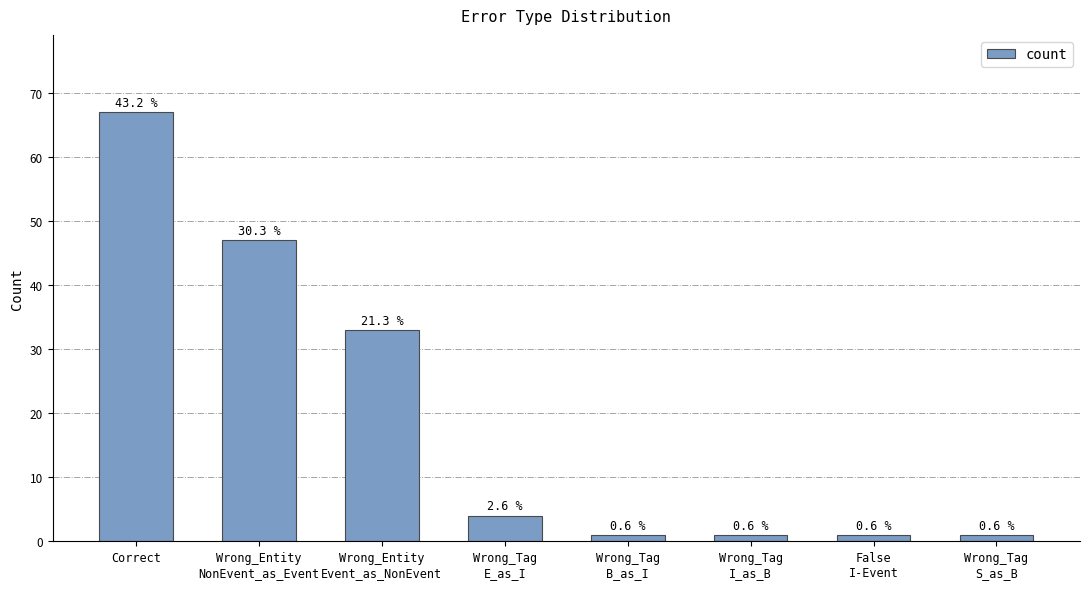

List the labels in order of value, smallest first.

Wrong_Tag
B_as_I, Wrong_Tag
I_as_B, False
I-Event, Wrong_Tag
S_as_B, Wrong_Tag
E_as_I, Wrong_Entity
Event_as_NonEvent, Wrong_Entity
NonEvent_as_Event, Correct